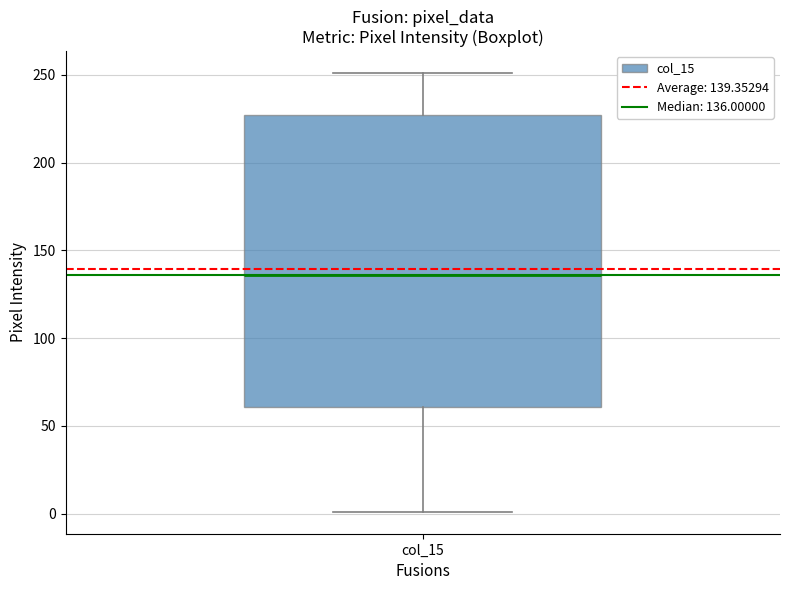

Where does the upper whisker of the box for col_15 end on the y-axis? The values are not printed on the chart, so give them approximately, as read against the axis.

250